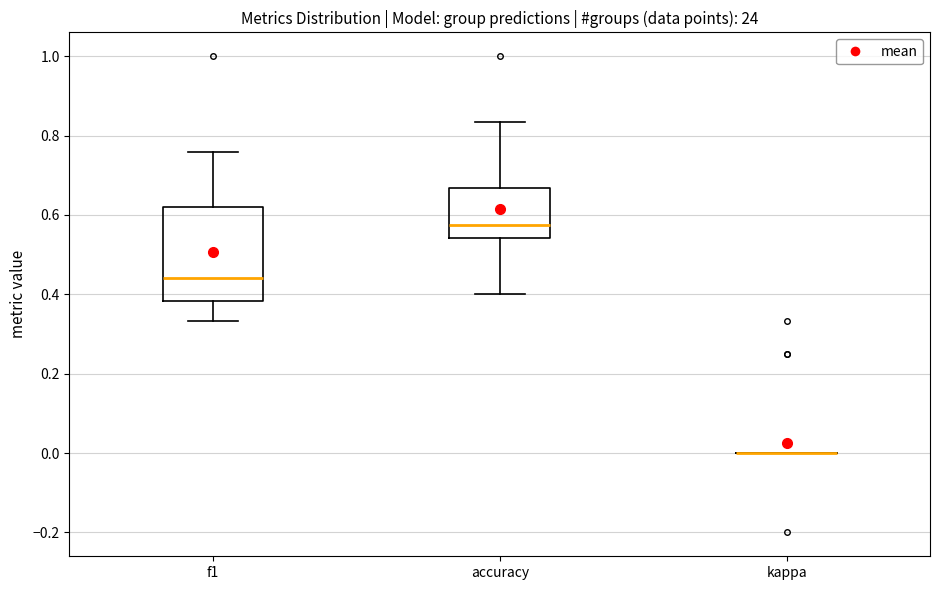

Which box is the tallest, from its lower edge to its upper edge?

f1